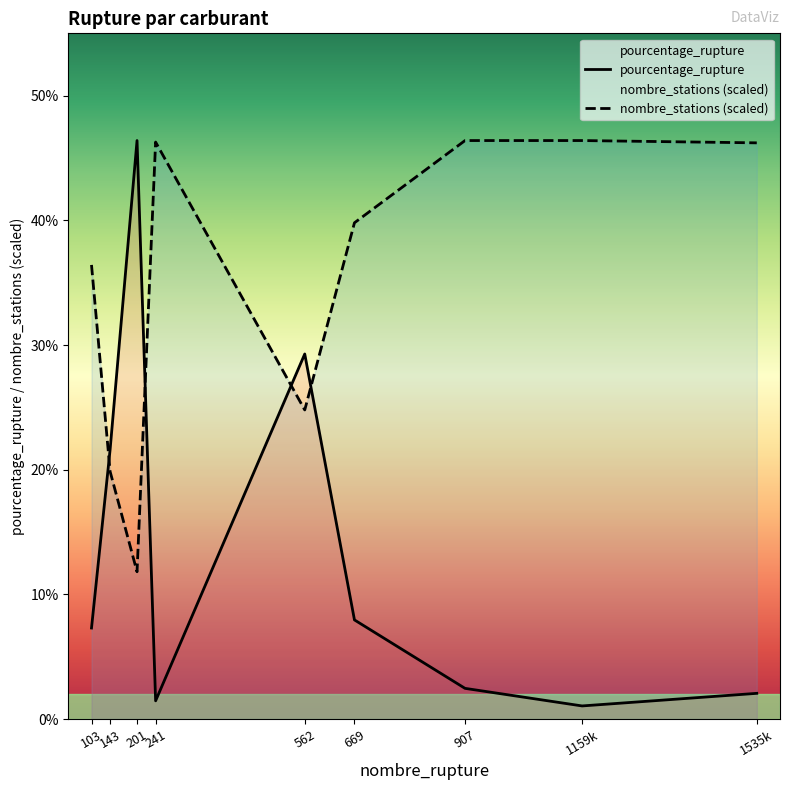

How many interior local peaks does the nombre_stations series have?

1